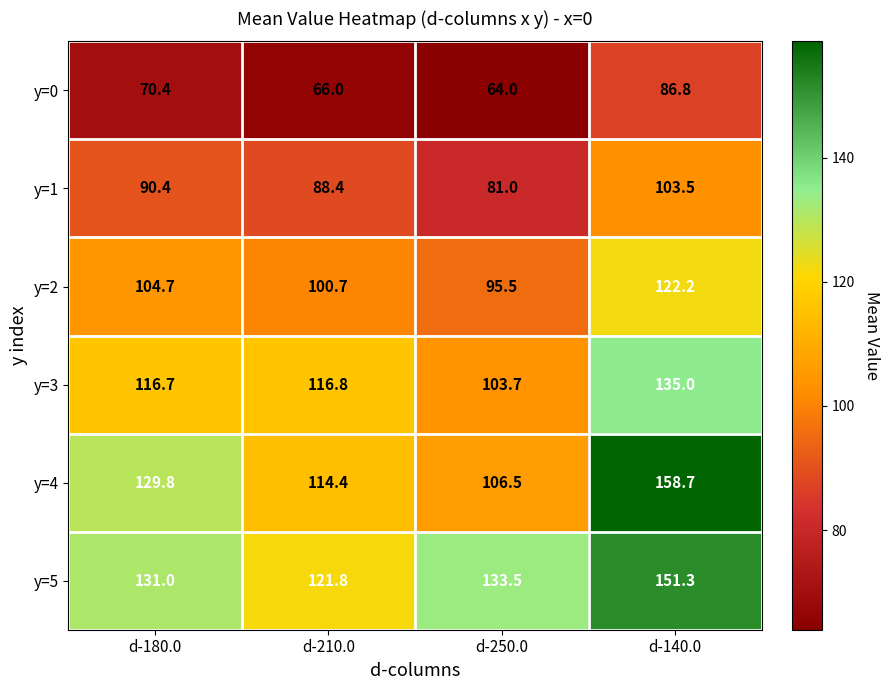

How many values in the y=3 series are below 116?

1